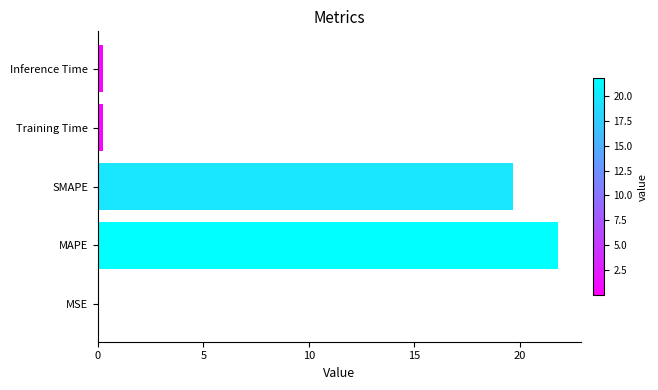

What is the ratio of the value at SMAPE to the value at MAPE?

0.9